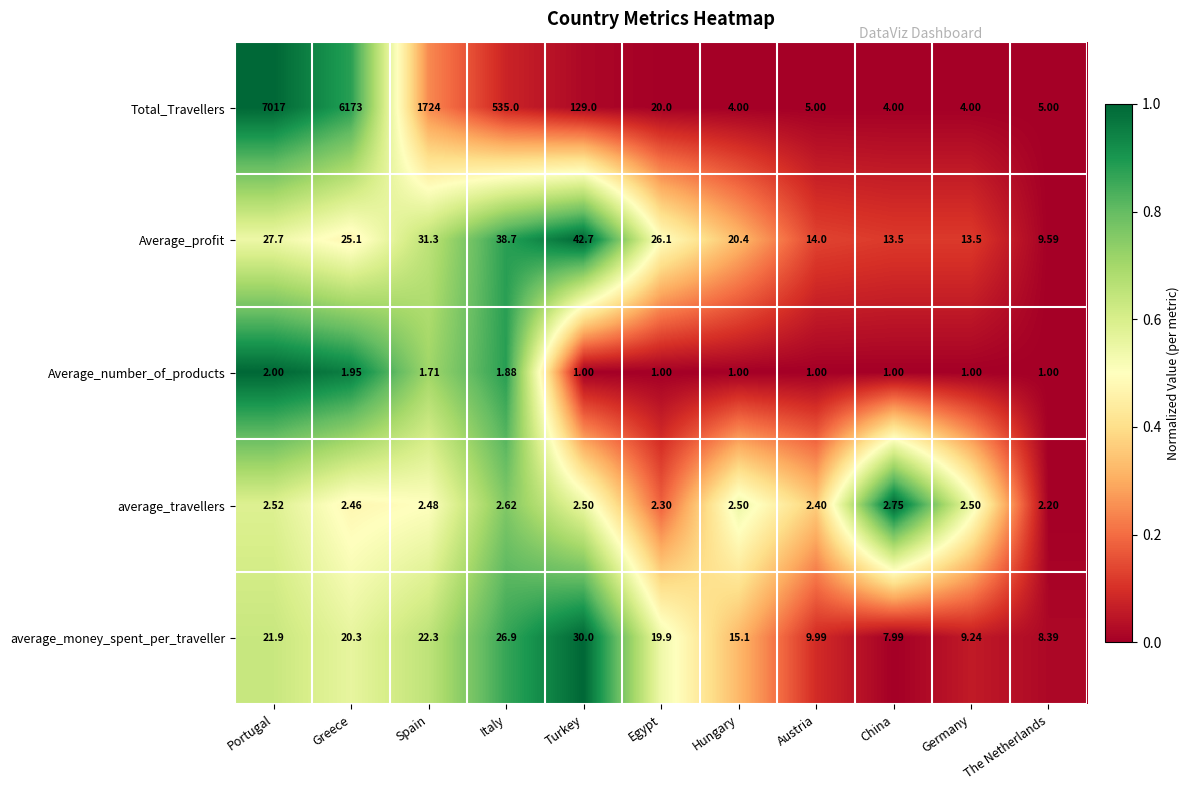

At which label does Average_profit reach its peak?

Turkey